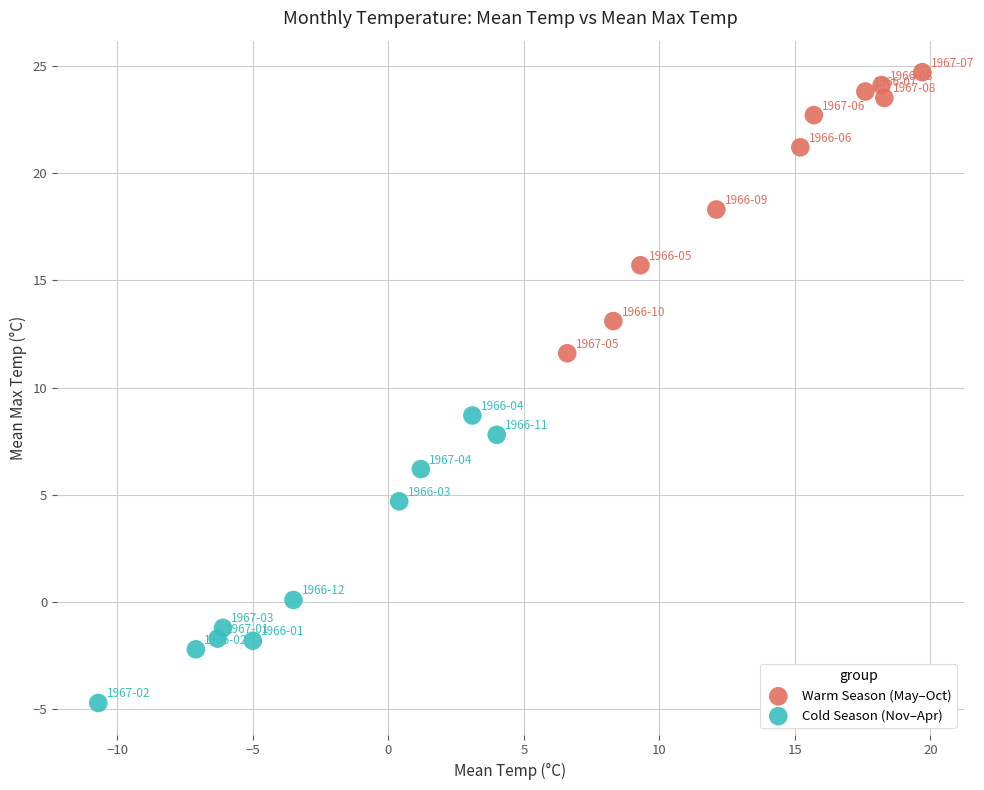

Which series reaches the maximum Y coordinate?

Warm Season (May–Oct)